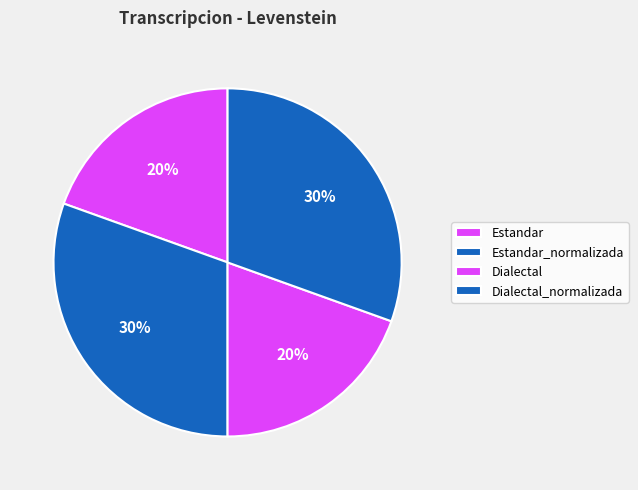

To the nearest percent, what is the difference between the Estandar and Estandar_normalizada slice percentages?

11%